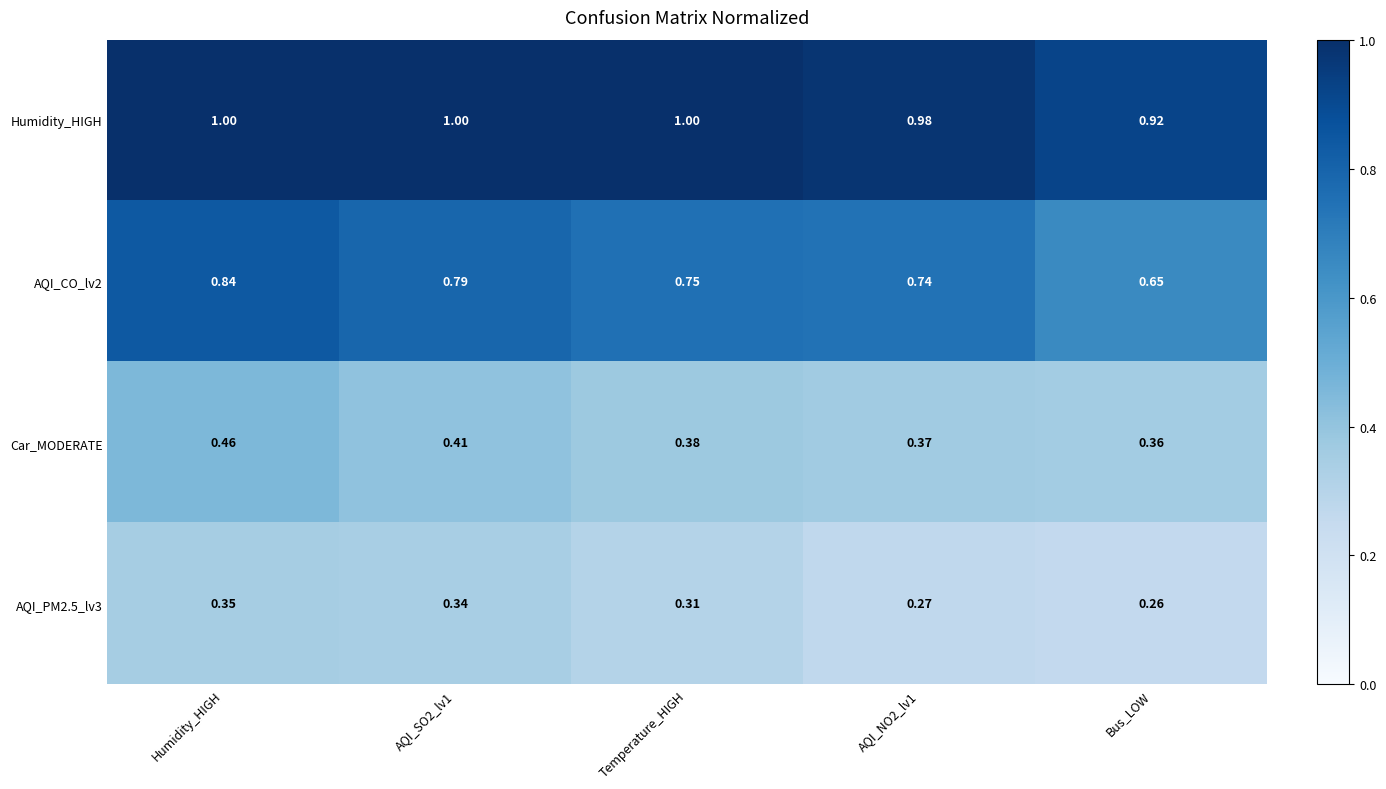

Which series has the largest total across all categories?

Humidity_HIGH